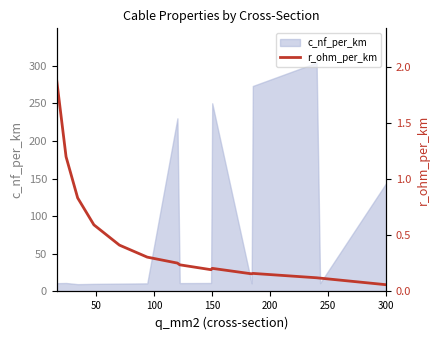

Where is c_nf_per_km nearest to the value 156?

300